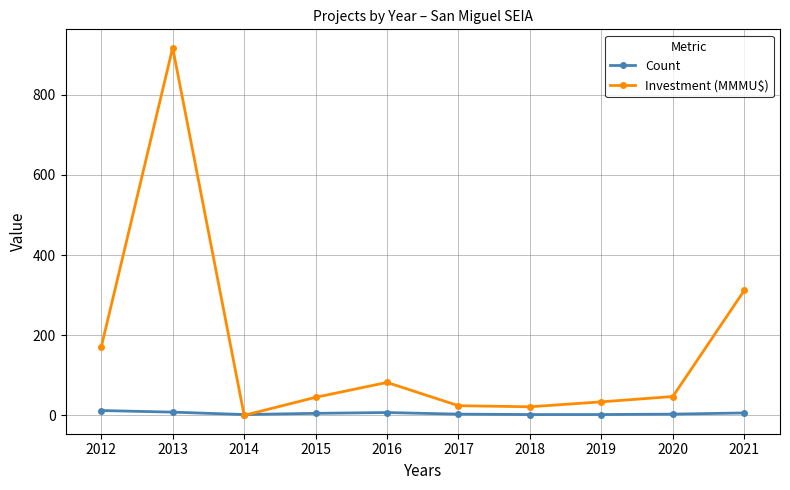

Rank the series by their average value, from highest to lowest.

Investment (MMMU$), Count